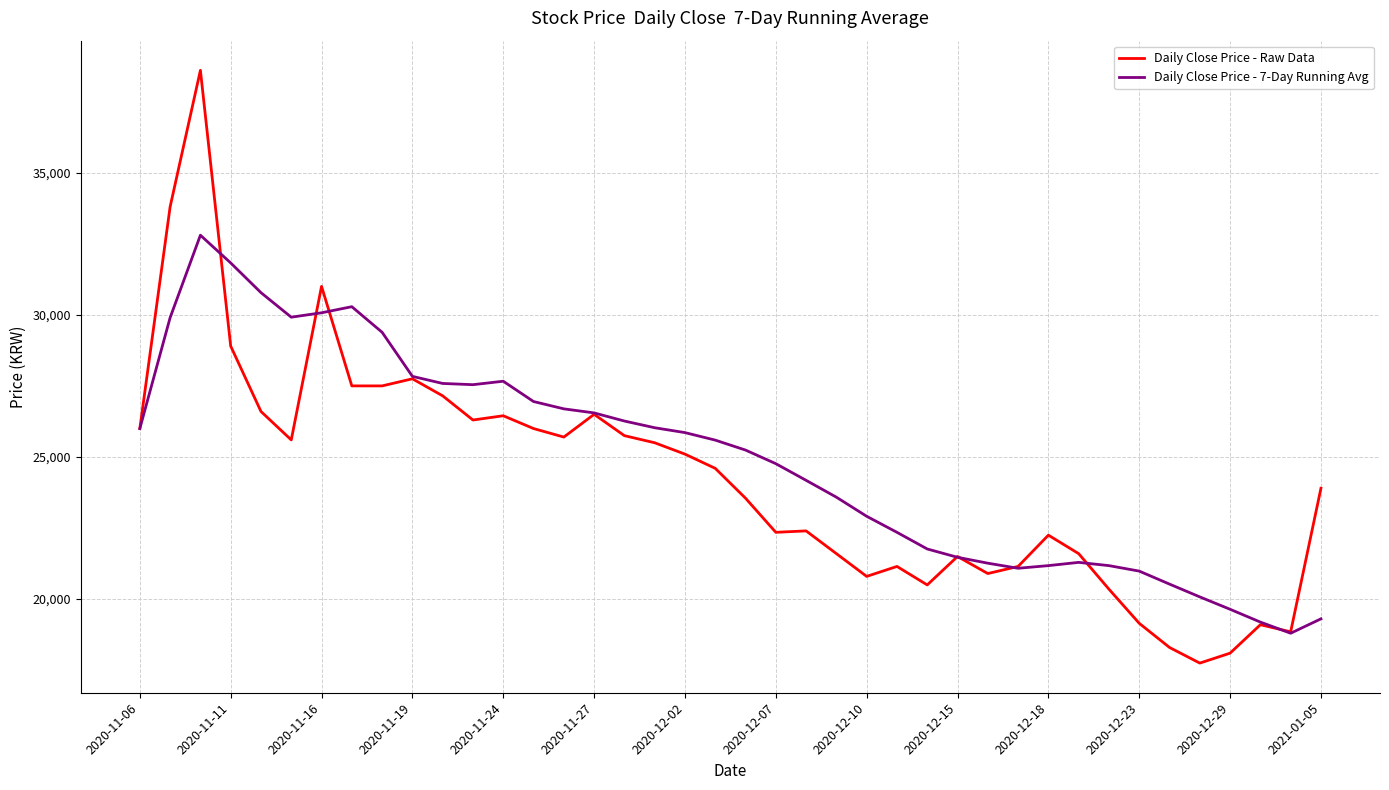

What is the minimum value shown in the chart?

17750.0